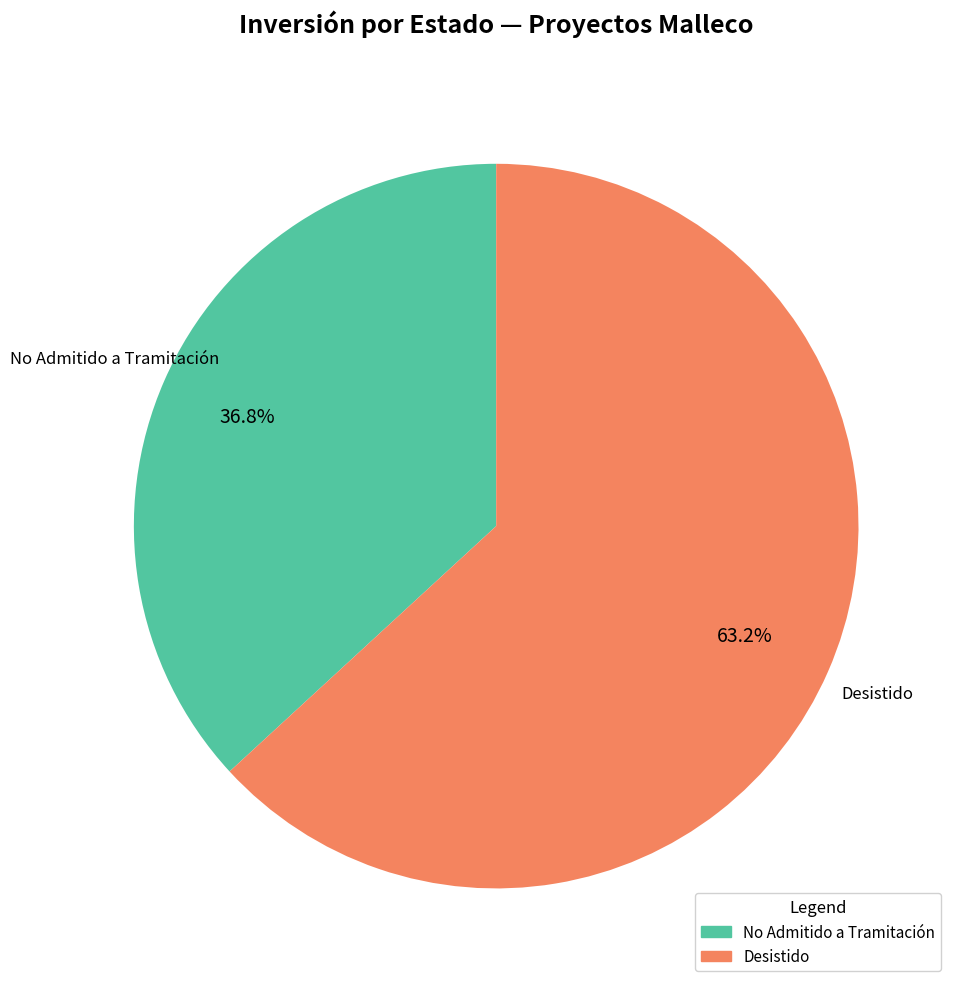

Rank the categories by value from lowest to highest.

No Admitido a Tramitación, Desistido